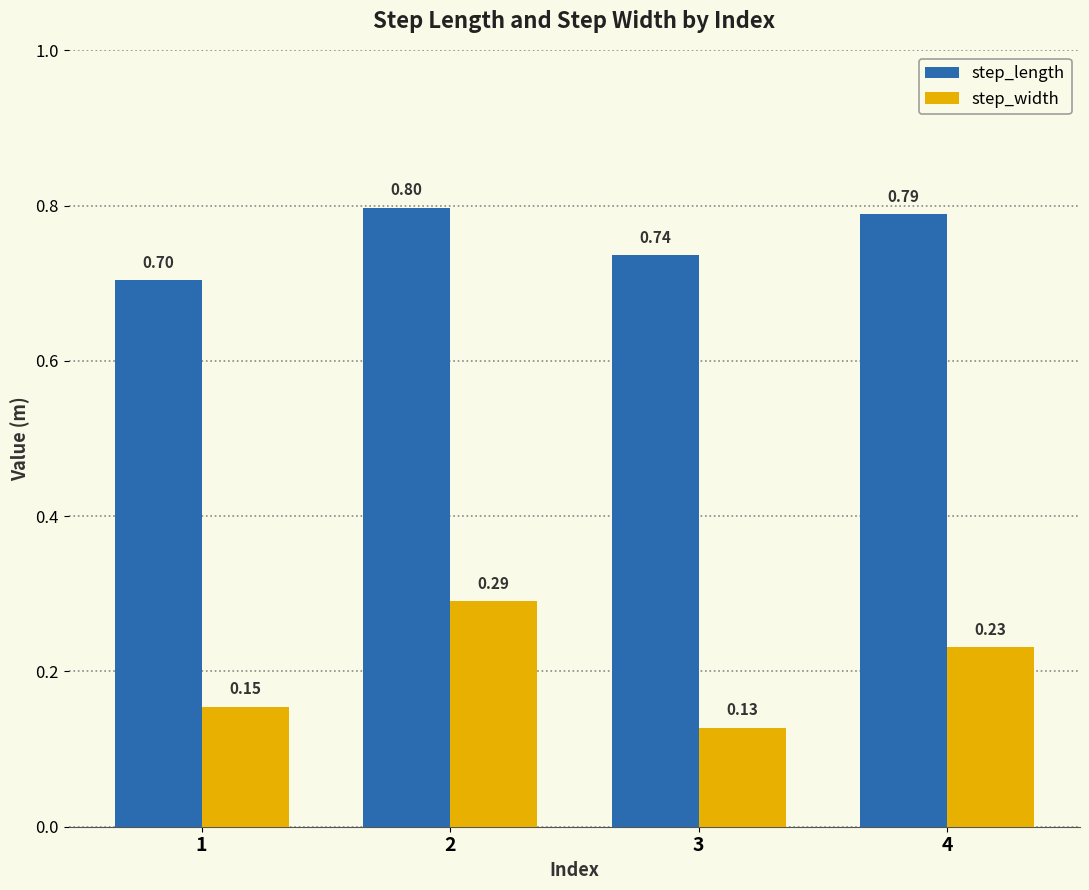

Read the step_length value at 3.

0.7